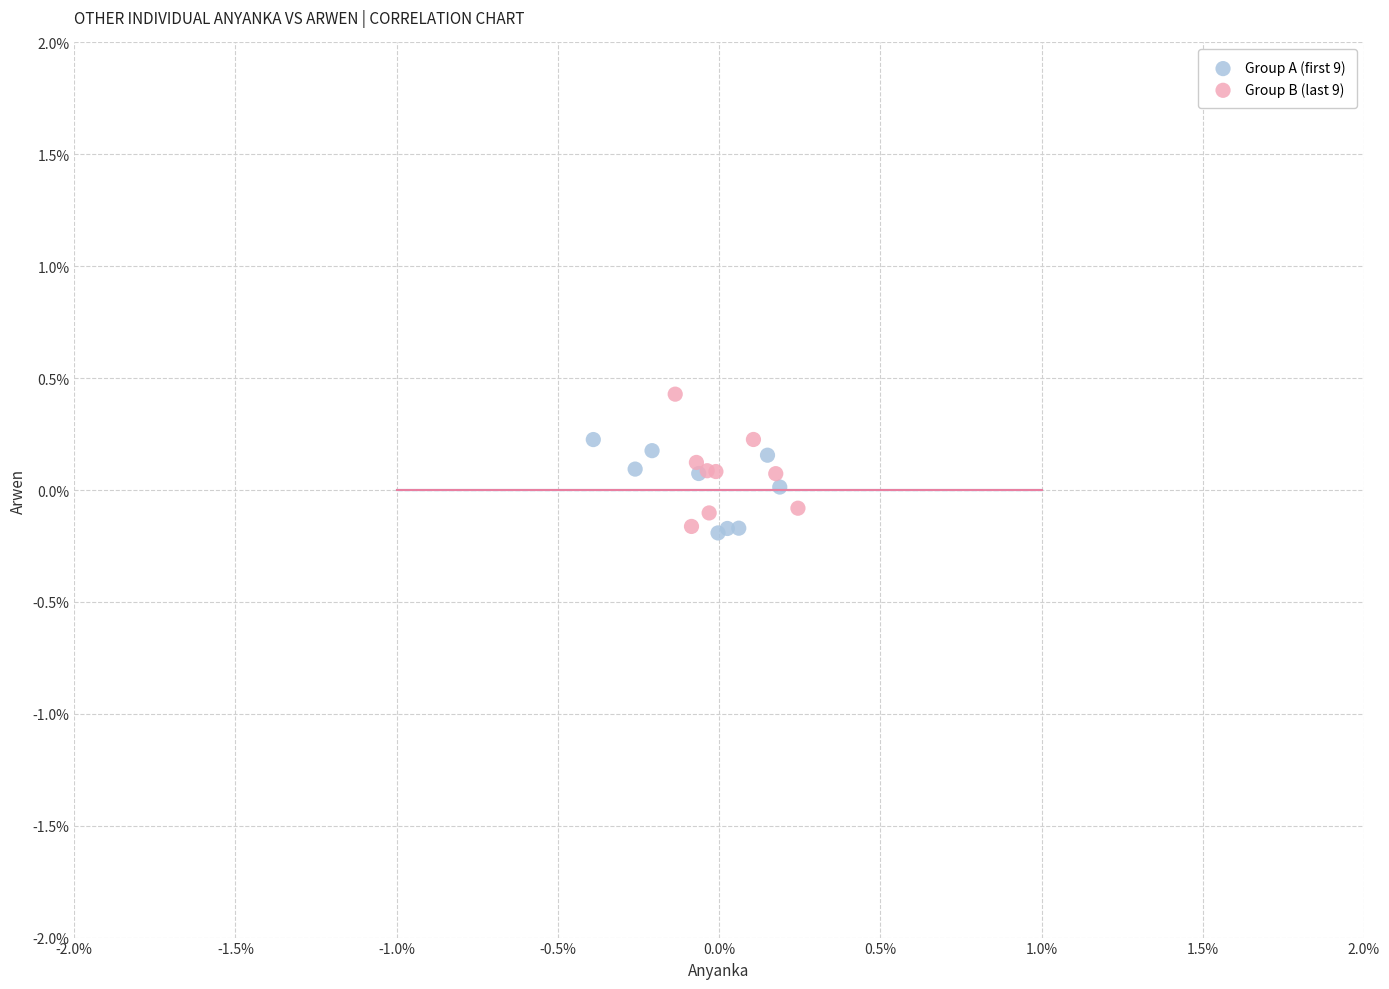

Which series contains the highest Y value?

Group B (last 9)